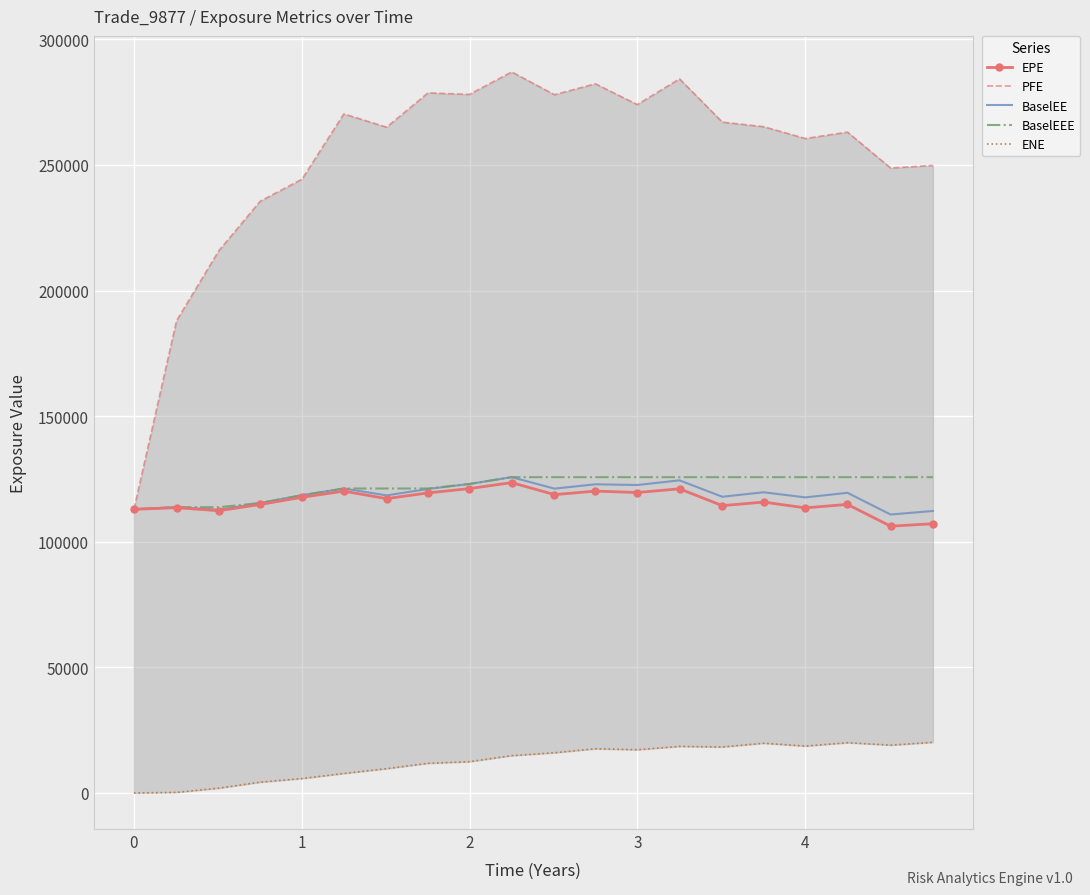

What is the average value of the BaselEEE series?

122200